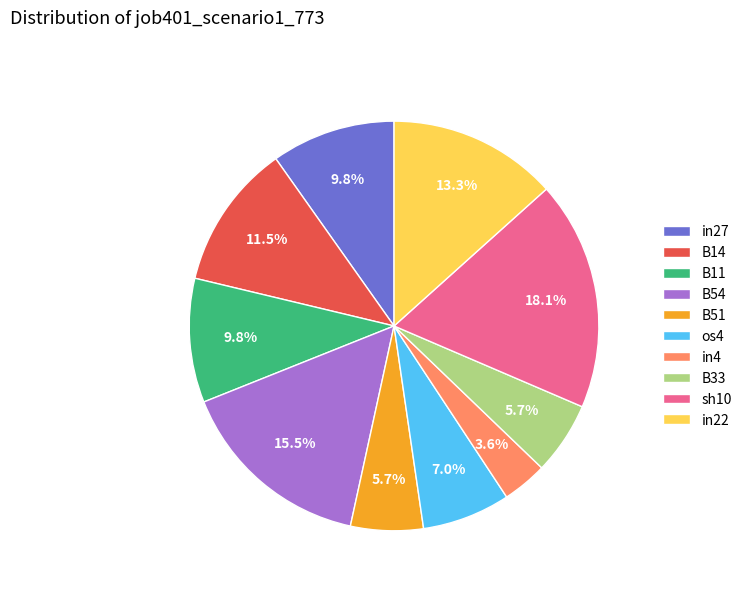

Which slice is the largest?

sh10